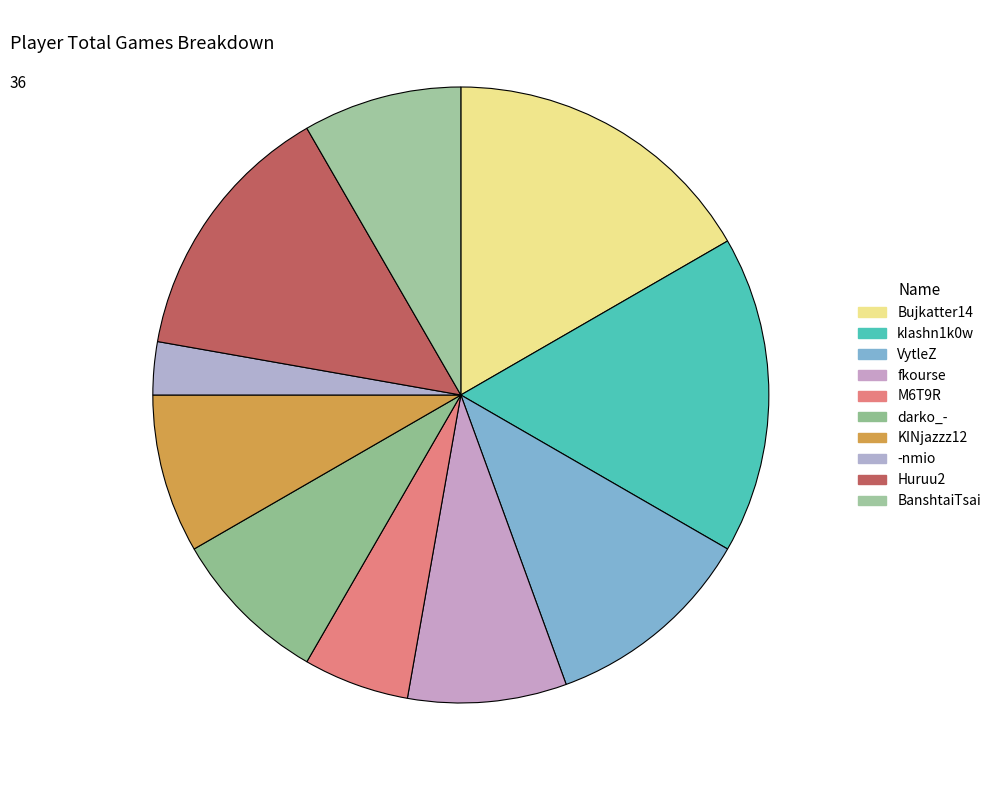

What is the largest slice in the pie chart?

Bujkatter14